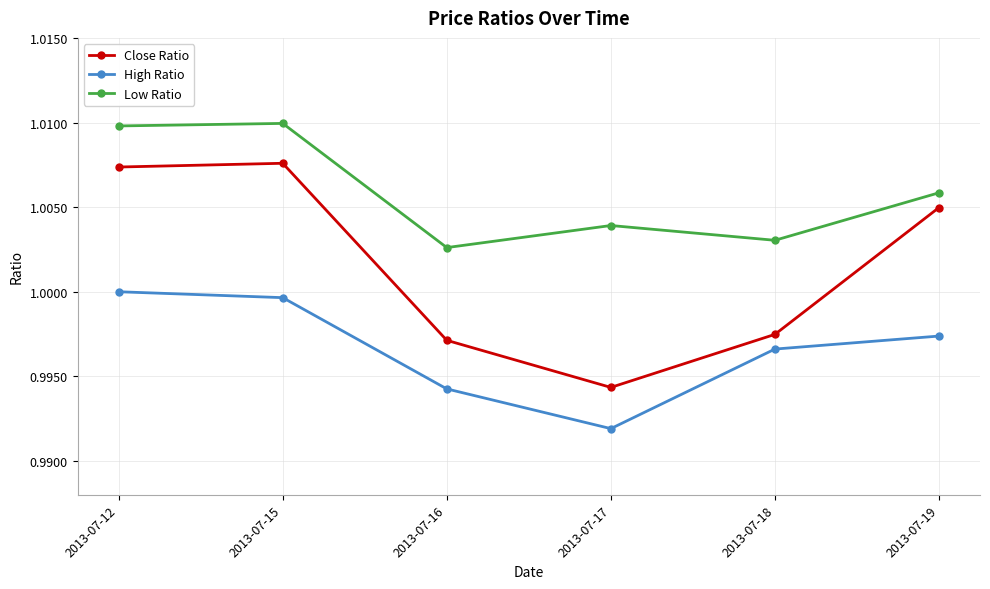

At which label does High Ratio reach its minimum?

2013-07-17